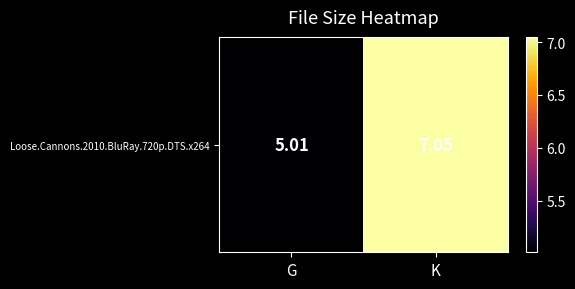

What is the sum of all values?

12.1